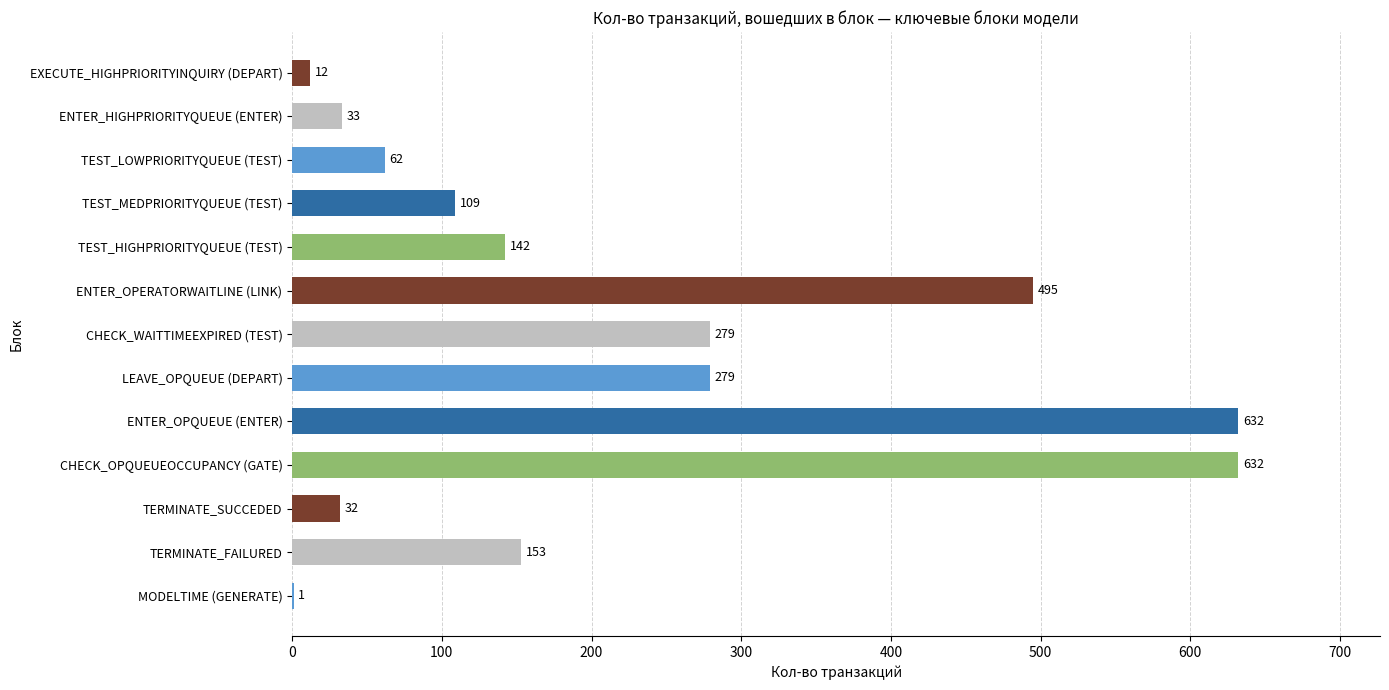

Reading top to bottom, list all the values displayed in this chart.

EXECUTE_HIGHPRIORITYINQUIRY (DEPART)=12	ENTER_HIGHPRIORITYQUEUE (ENTER)=33	TEST_LOWPRIORITYQUEUE (TEST)=62	TEST_MEDPRIORITYQUEUE (TEST)=109	TEST_HIGHPRIORITYQUEUE (TEST)=142	ENTER_OPERATORWAITLINE (LINK)=495	CHECK_WAITTIMEEXPIRED (TEST)=279	LEAVE_OPQUEUE (DEPART)=279	ENTER_OPQUEUE (ENTER)=632	CHECK_OPQUEUEOCCUPANCY (GATE)=632	TERMINATE_SUCCEDED=32	TERMINATE_FAILURED=153	MODELTIME (GENERATE)=1